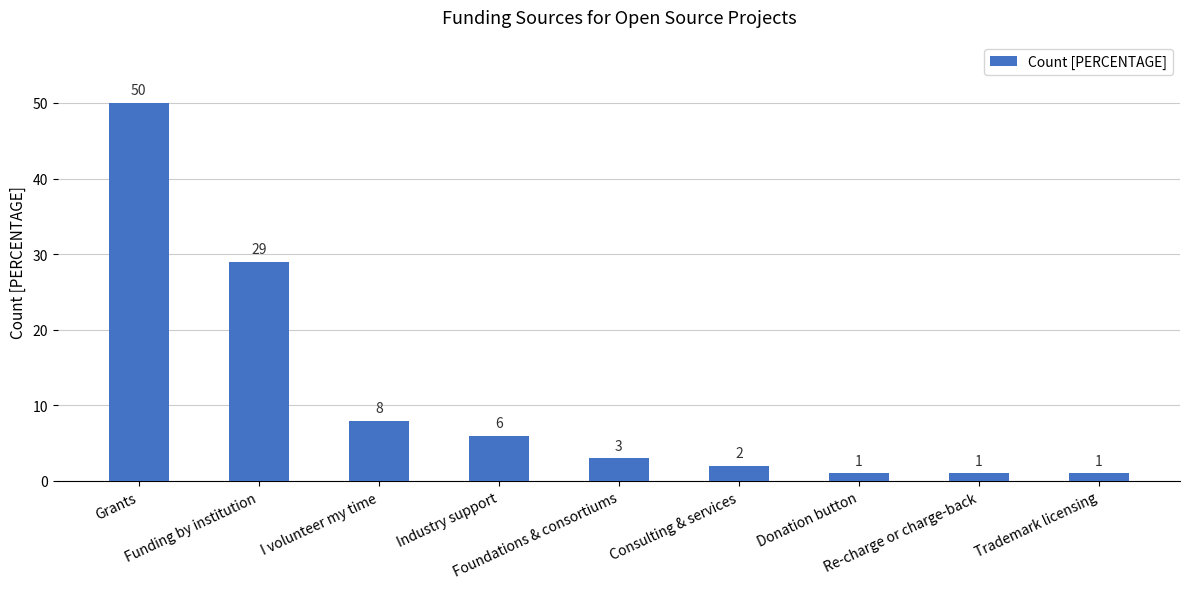

Does the chart contain stacked bars?

No